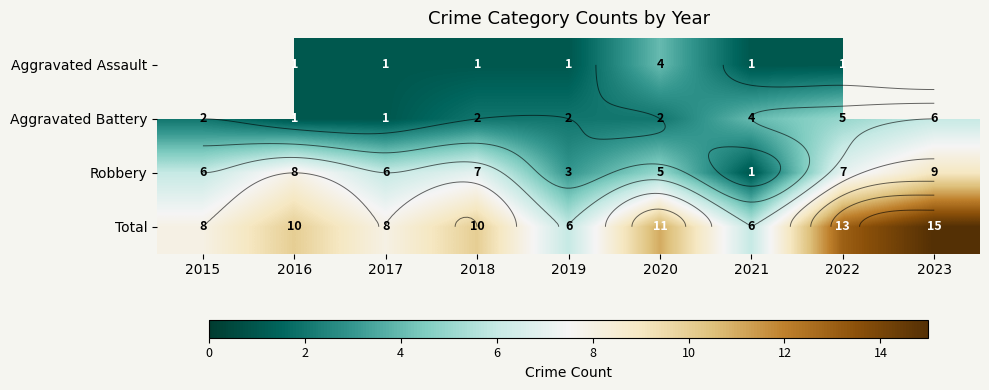

Which label corresponds to the largest value in the chart?

2023